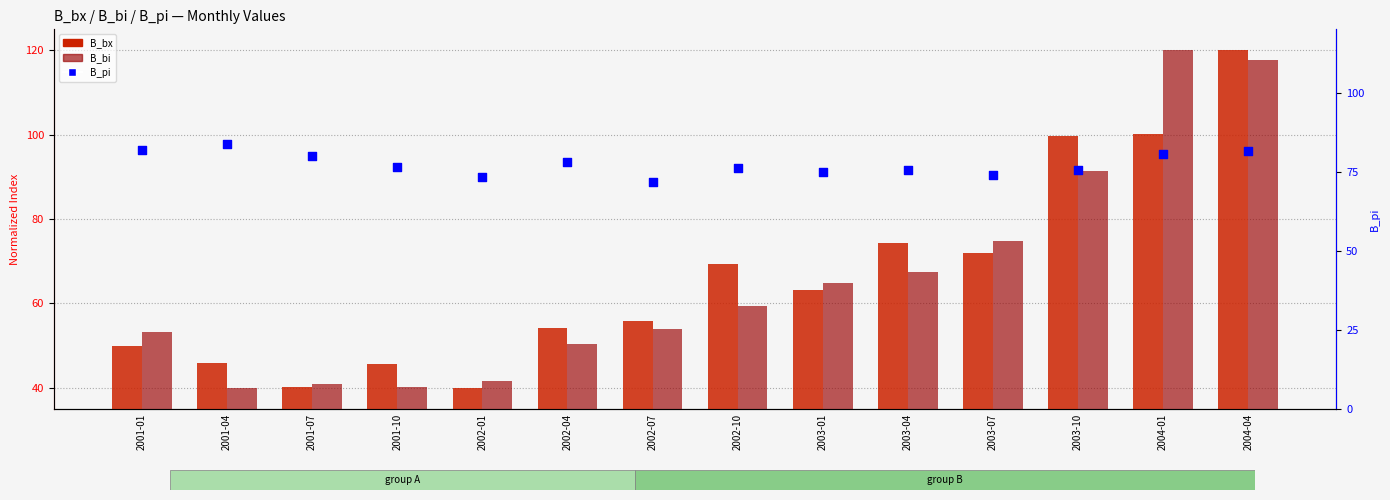

Is the value of B_bx (normalized) at 2003-01 greater than the value of B_pi (percentile) at 2003-04?

No